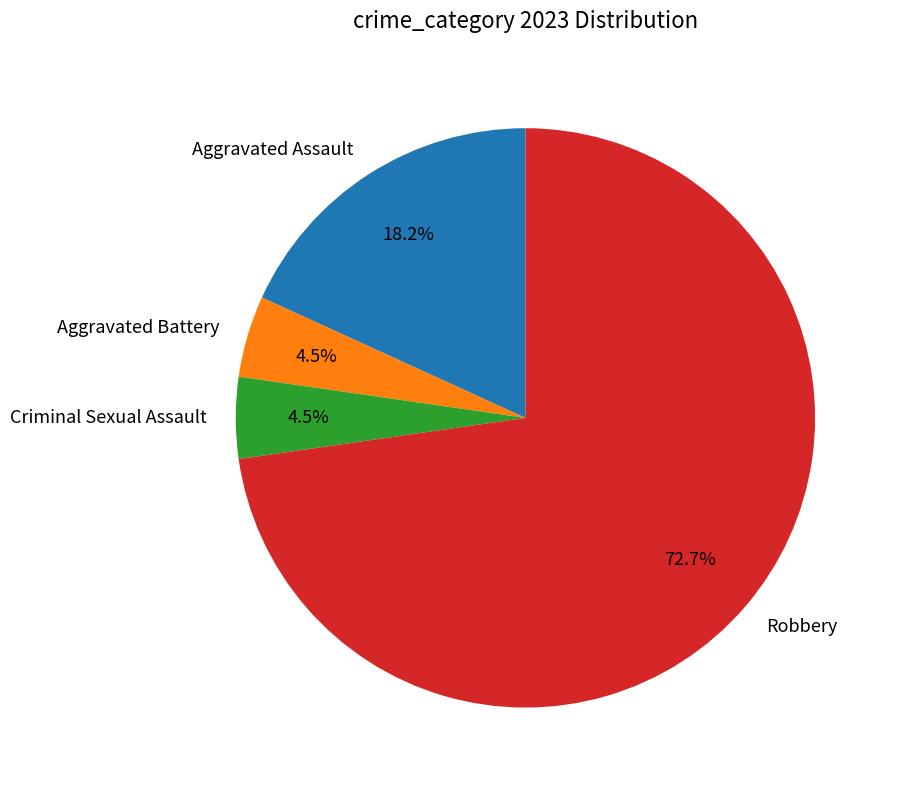

Between Aggravated Assault and Criminal Sexual Assault, which is larger?

Aggravated Assault